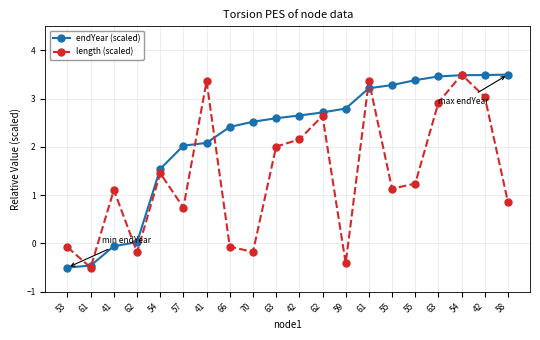

Is this an area chart (filled region under the line)?

No